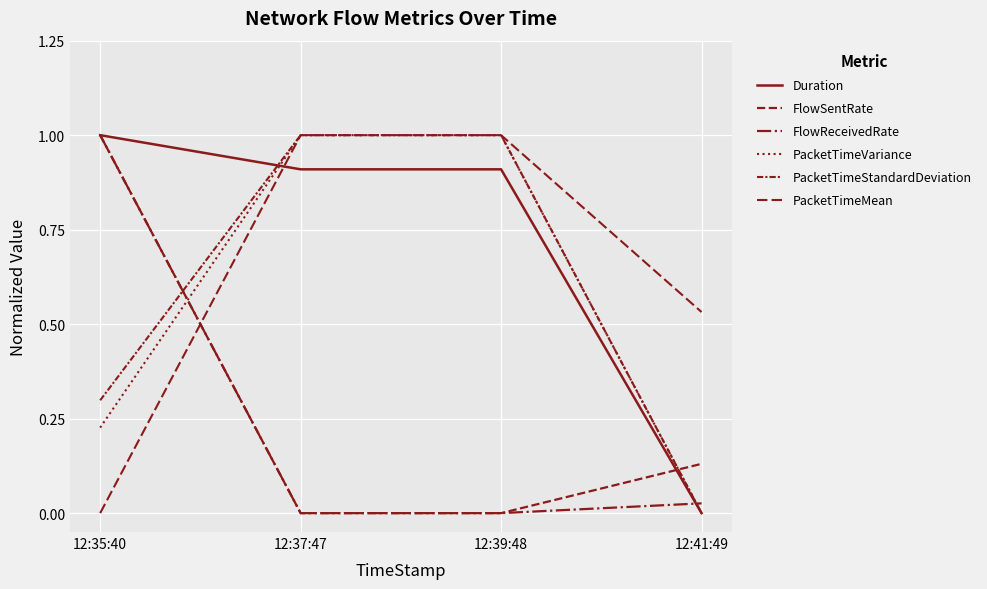

How many interior local peaks does the Duration series have?

1